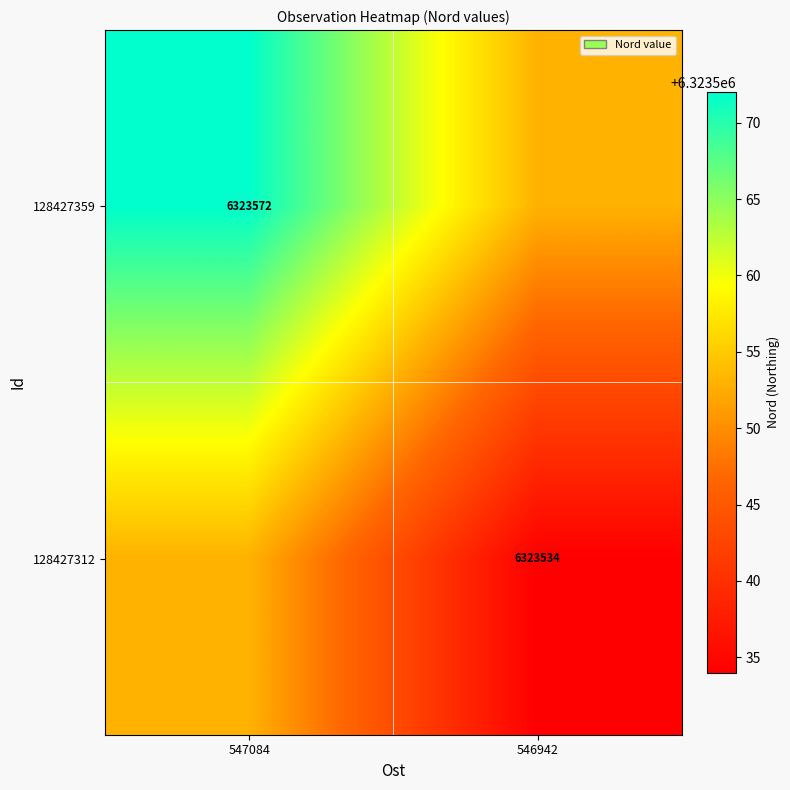

The 128427359 series shows 6323572 at 547084. True or false?

True